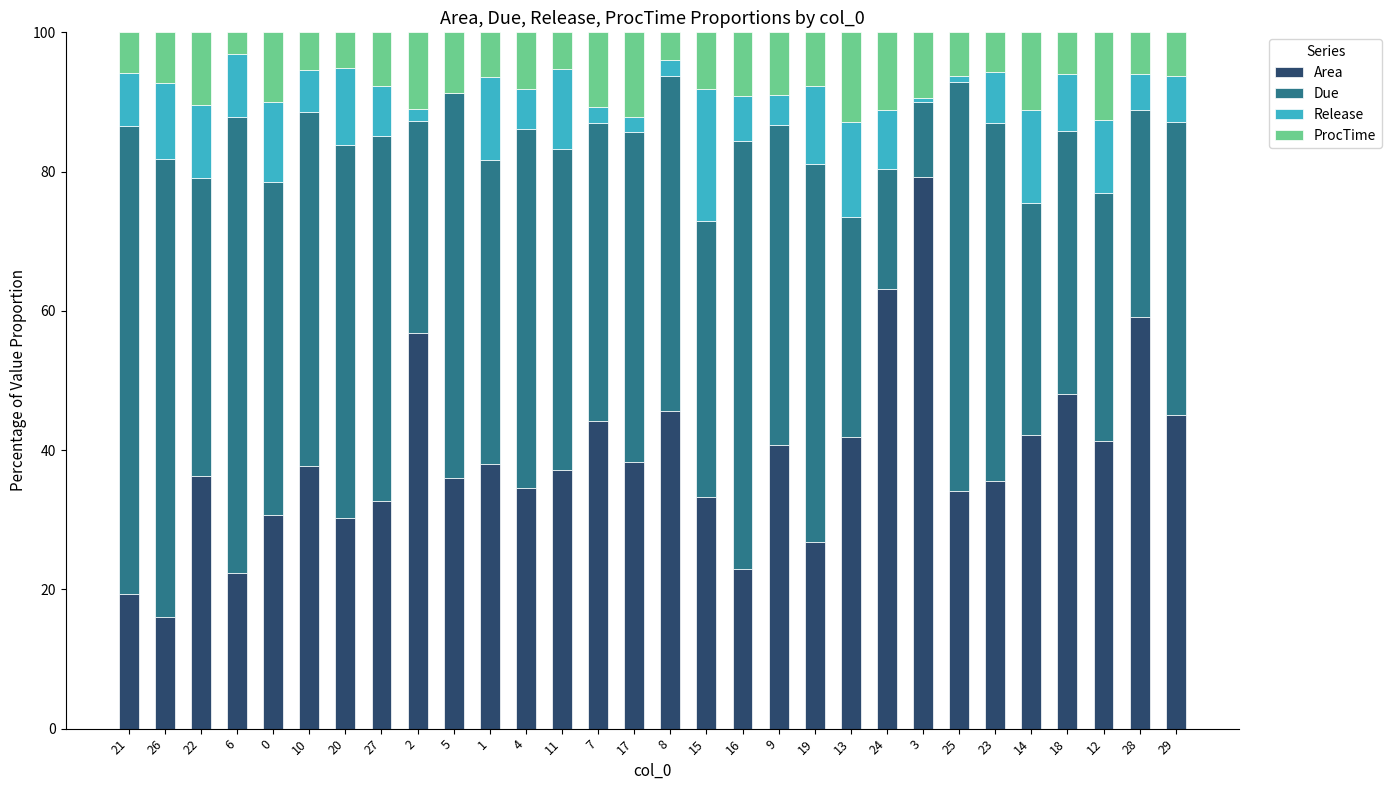

What is the total value across all series at 1?

100.0